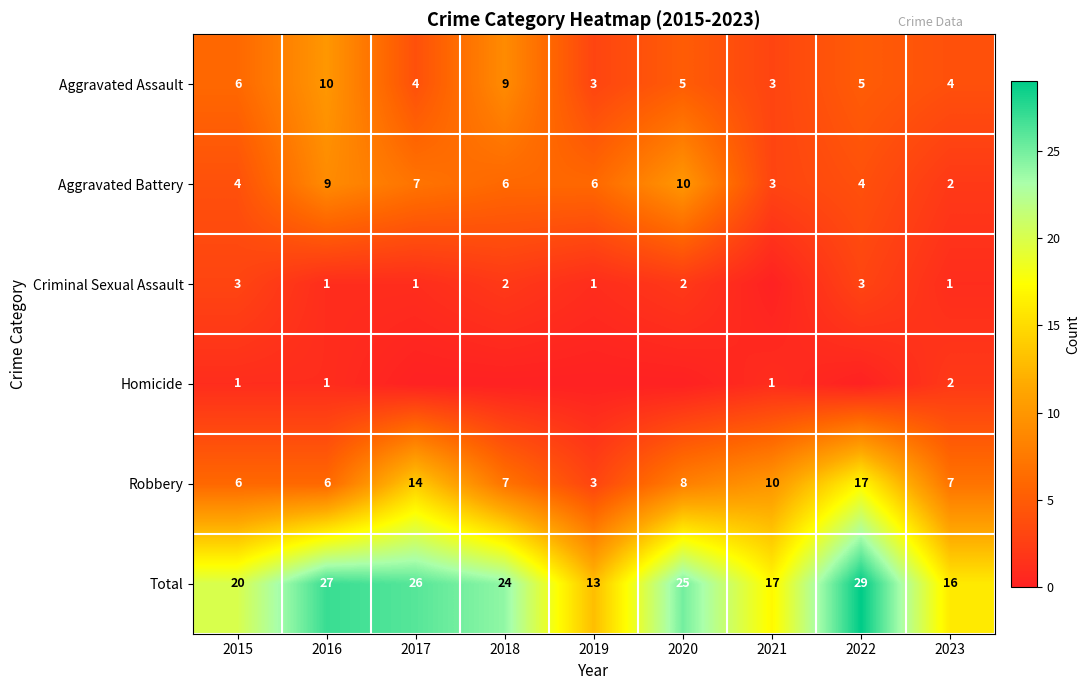

What is the difference between the maximum and minimum values in the Aggravated Assault series?

7